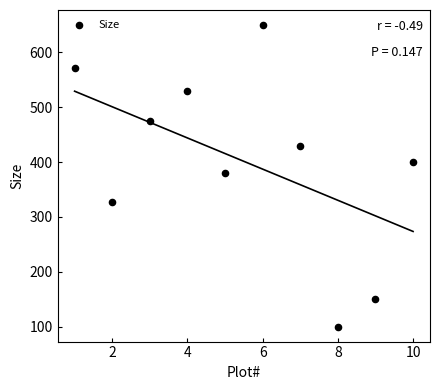

What is the range of X values (max minus min)?

9